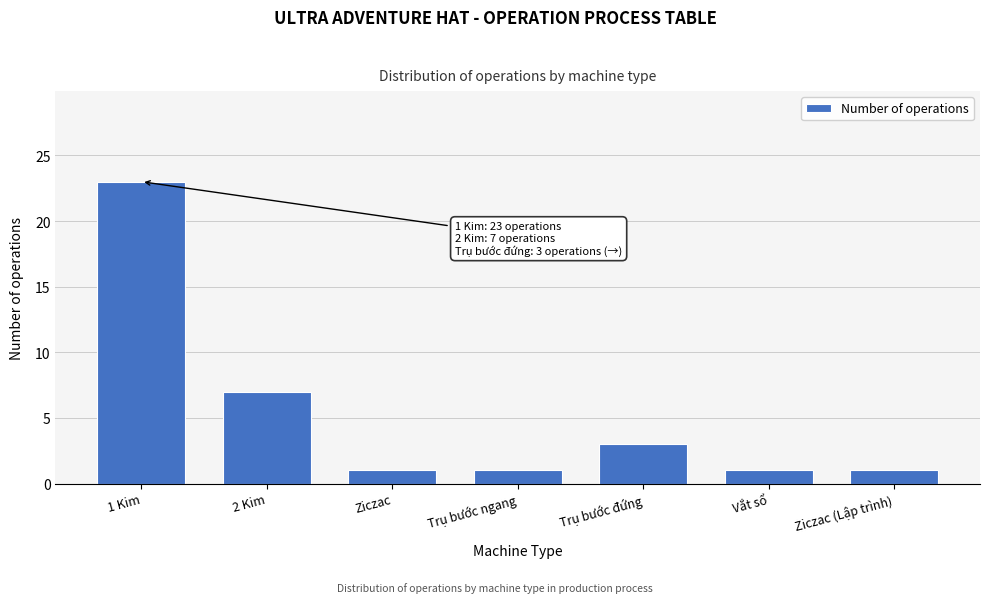

Reading left to right, list all the values displayed in this chart.

1 Kim=23	2 Kim=7	Ziczac=1	Trụ bước ngang=1	Trụ bước đứng=3	Vắt sổ=1	Ziczac (Lập trình)=1